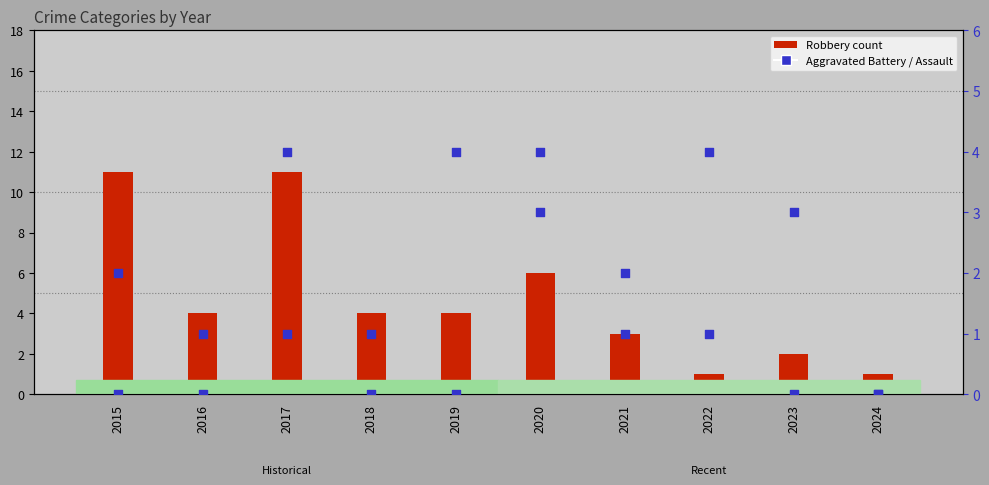

Which series reaches the minimum Y coordinate?

Aggravated Battery